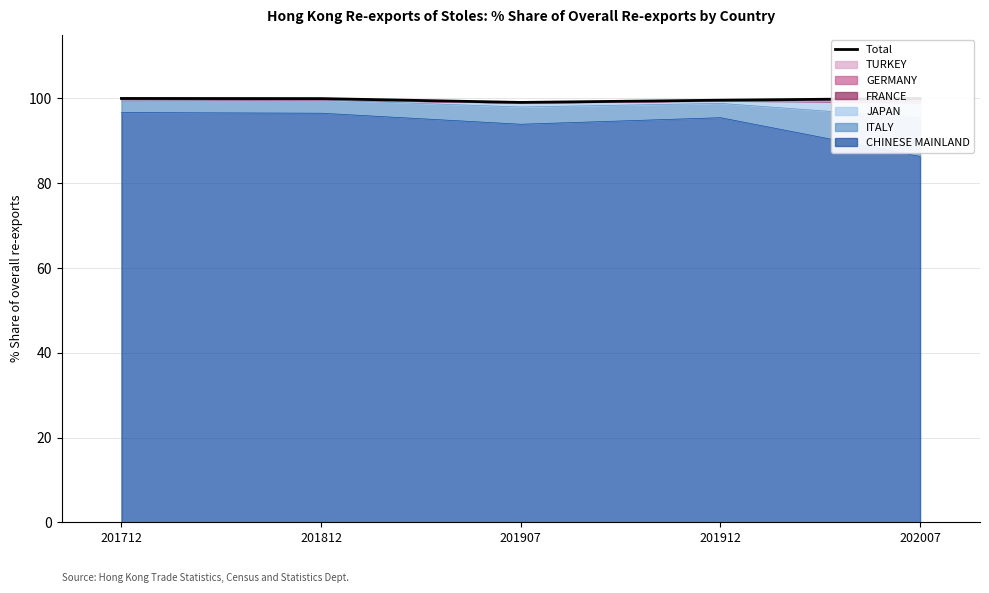

Approximately how many times larger is the value at 201712 compared to 201812?

1.0